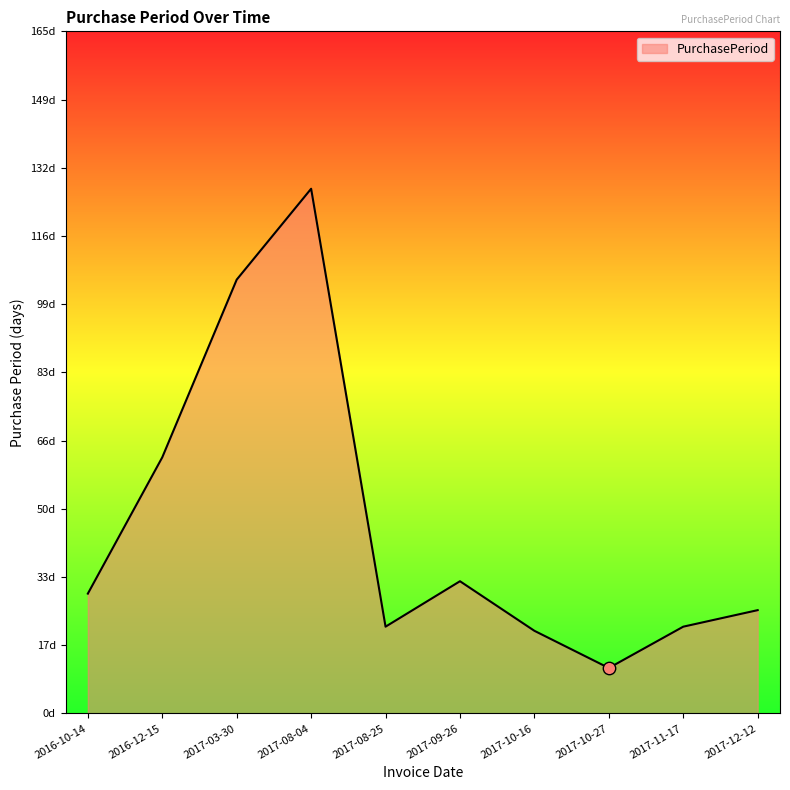

What is the change in value from 2017-03-30 to 2017-10-16?

-85